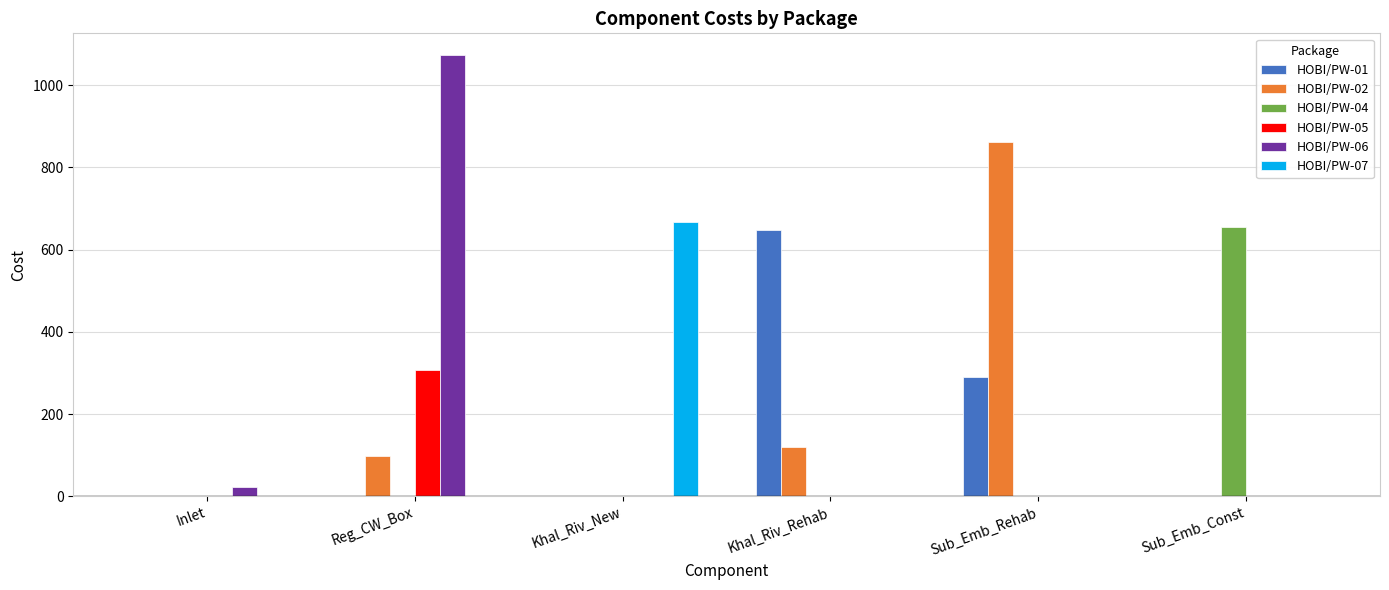

True or false: HOBI/PW-07 has a value of 282.6 at Reg_CW_Box.

False